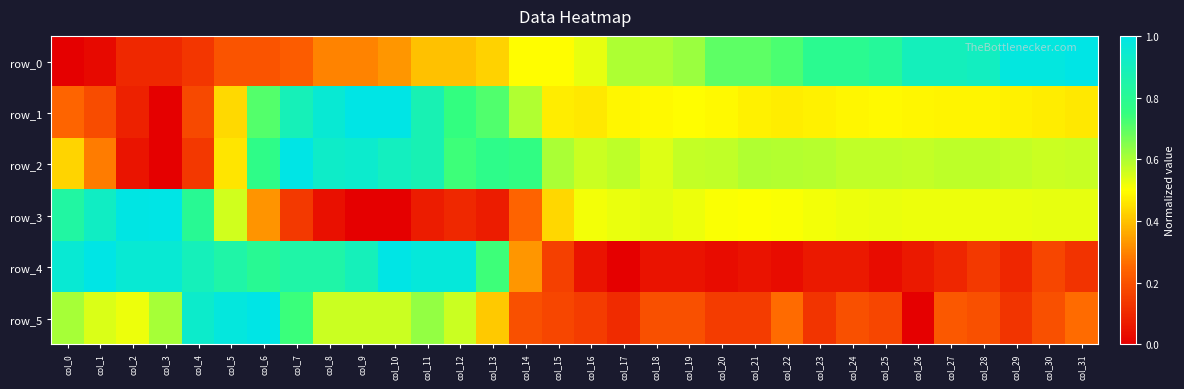

Rank the series at col_24 from highest to lowest value.

row_0, row_2, row_3, row_1, row_5, row_4